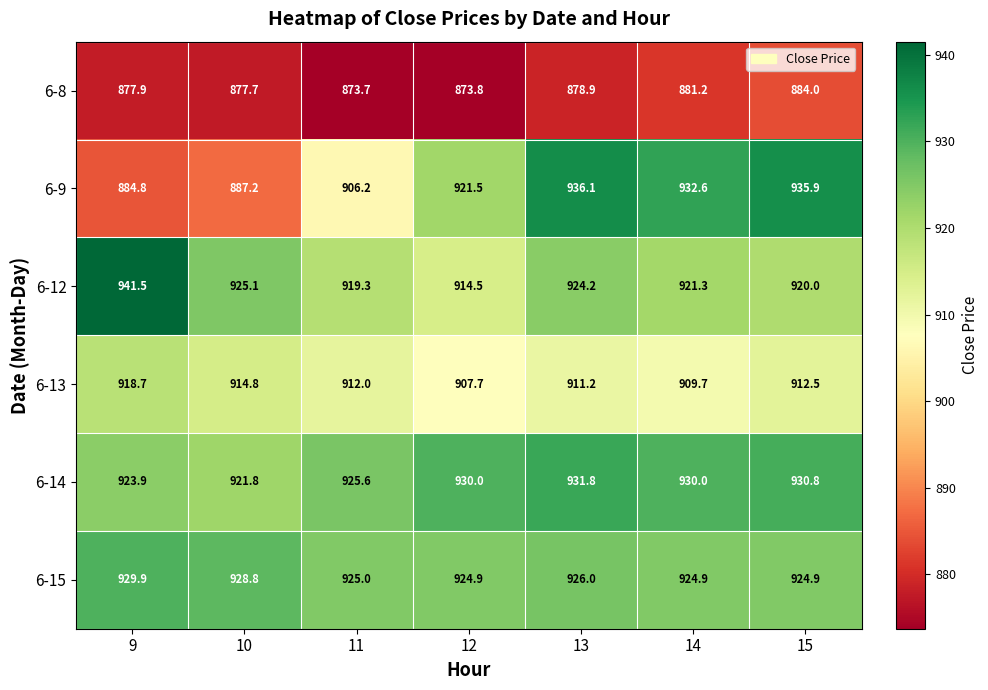

Count the number of data series in this chart.

6